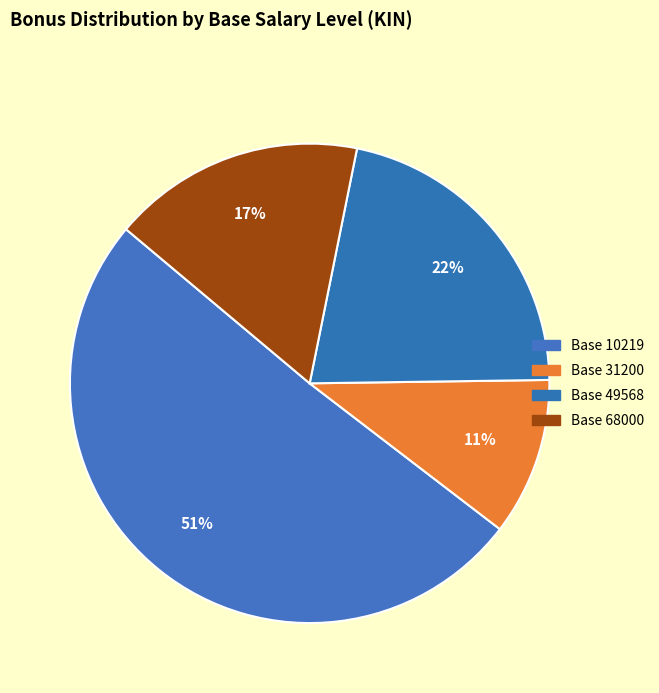

How many segments does this pie chart have?

4